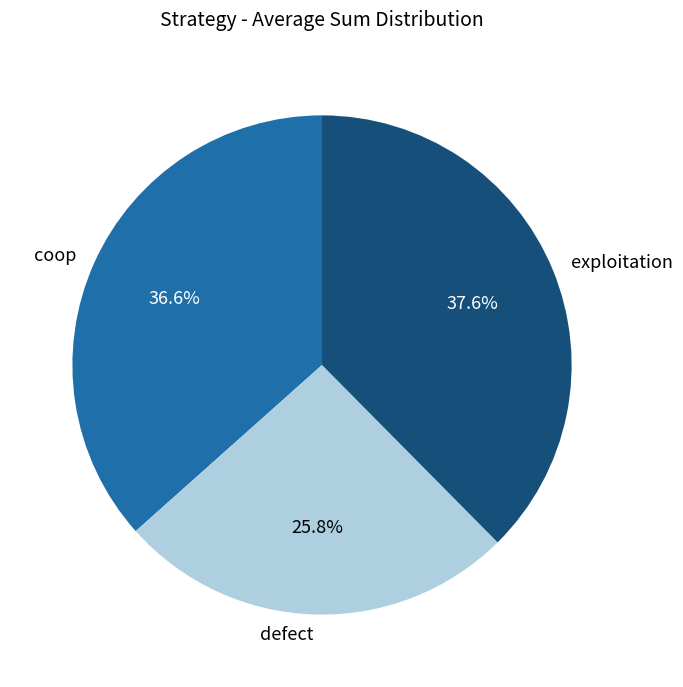

To the nearest percent, what portion does exploitation represent?

38%